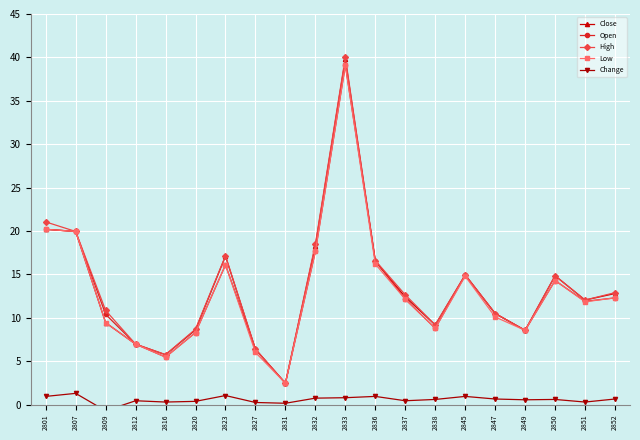

What is the total value across all series at 2852?

51.0